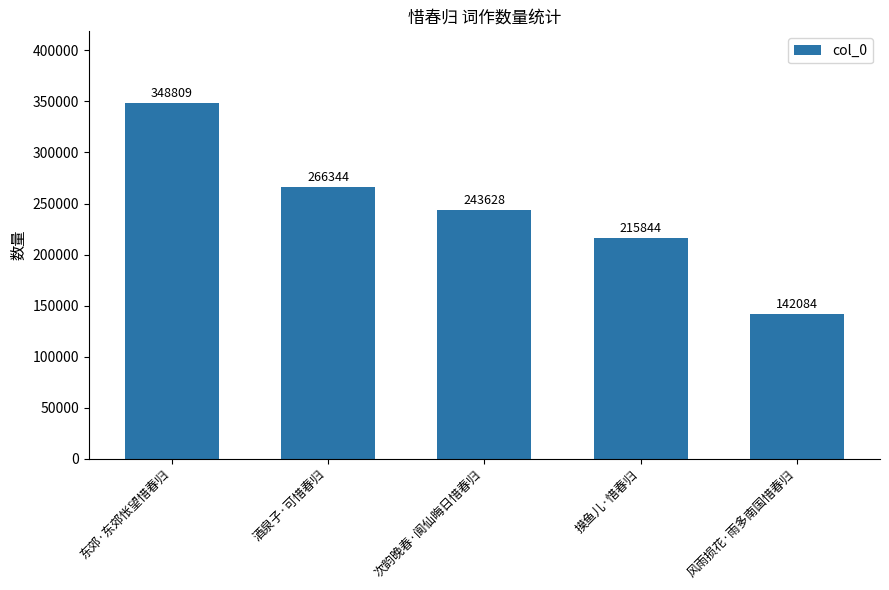

The value at 次韵晚春·阆仙晦日惜春归 is 243628. True or false?

True